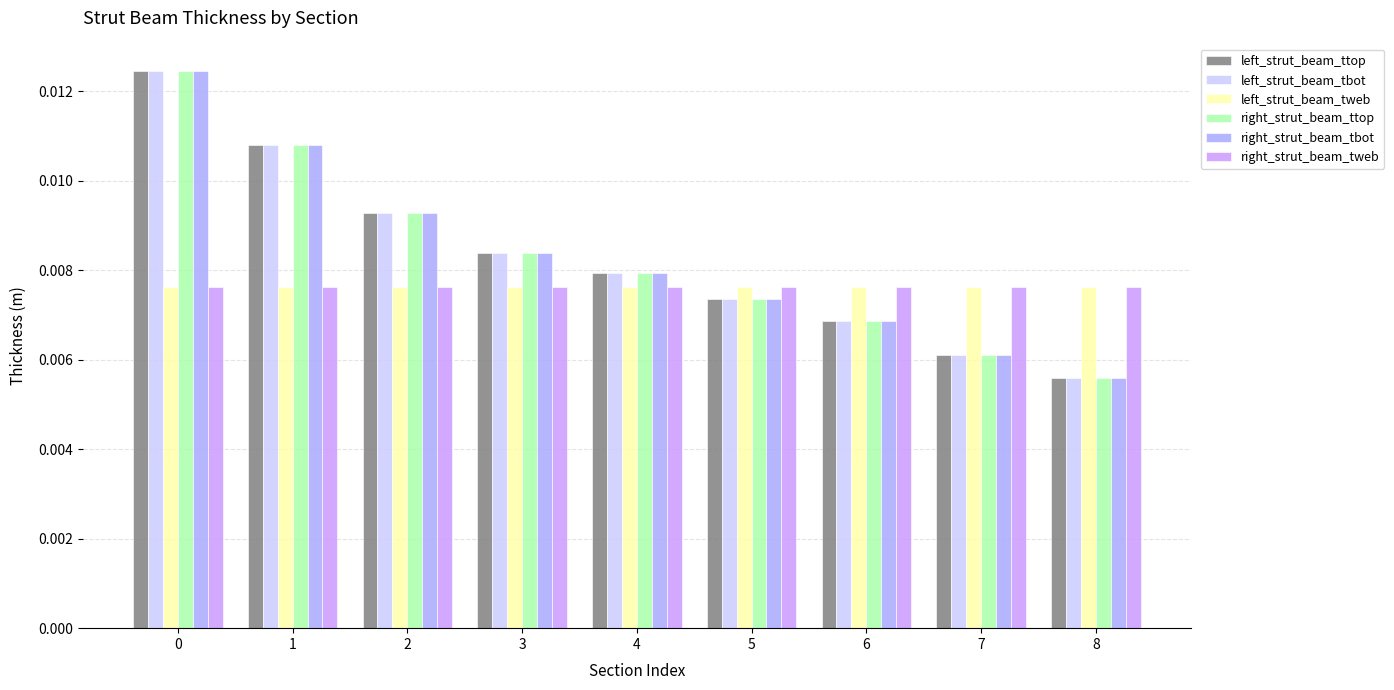

What are all the series names shown in the legend?

left_strut_beam_ttop, left_strut_beam_tbot, left_strut_beam_tweb, right_strut_beam_ttop, right_strut_beam_tbot, right_strut_beam_tweb